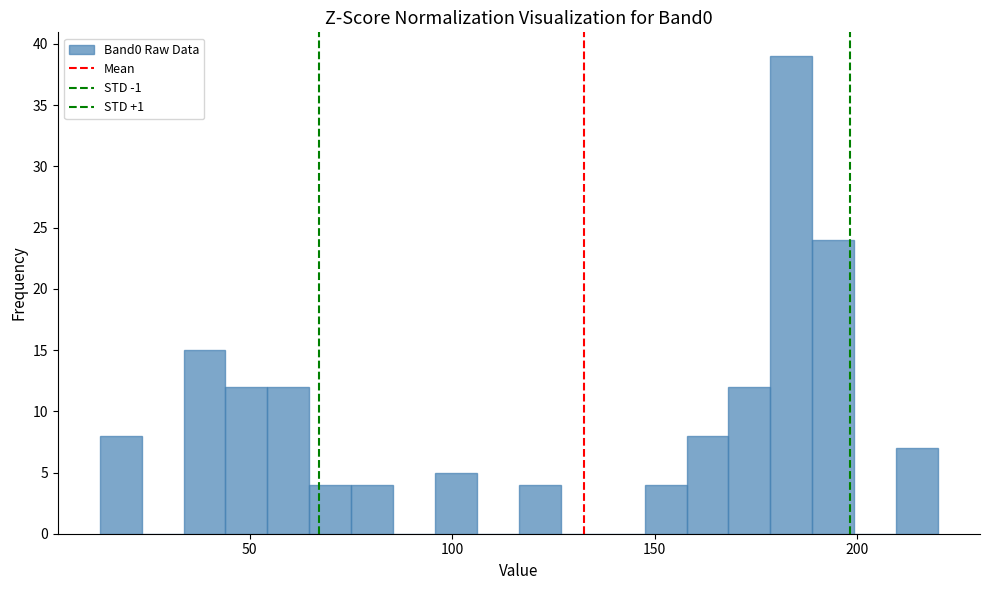

Around what value on the x-axis is the tallest bar? Give the approximate position of its centre, as read against the axis.

185